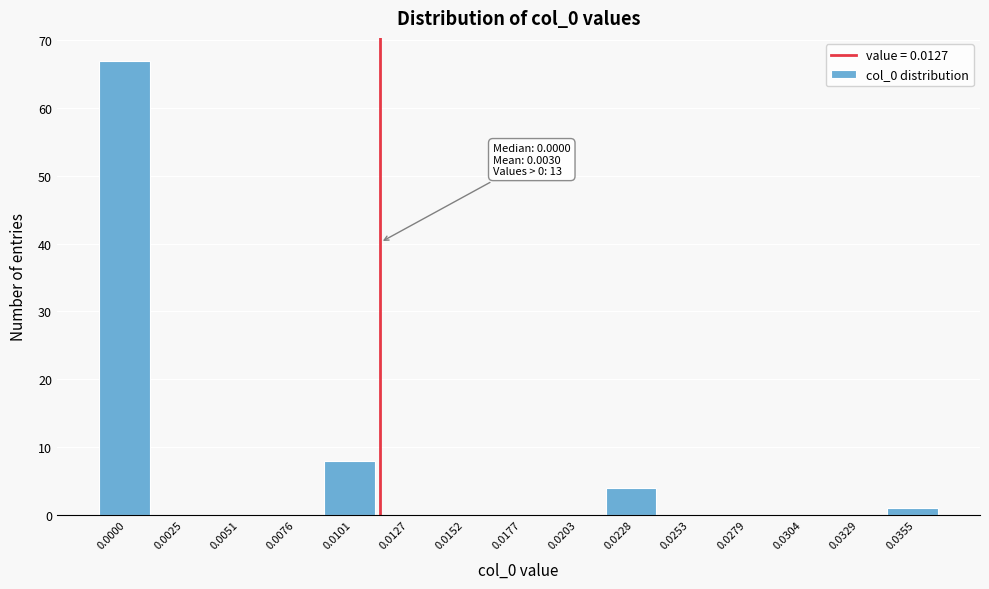

Reading left to right, what are all the values shown in this chart?

0.0000=67	0.0025=0	0.0051=0	0.0076=0	0.0101=8	0.0127=0	0.0152=0	0.0177=0	0.0203=0	0.0228=4	0.0253=0	0.0279=0	0.0304=0	0.0329=0	0.0355=1